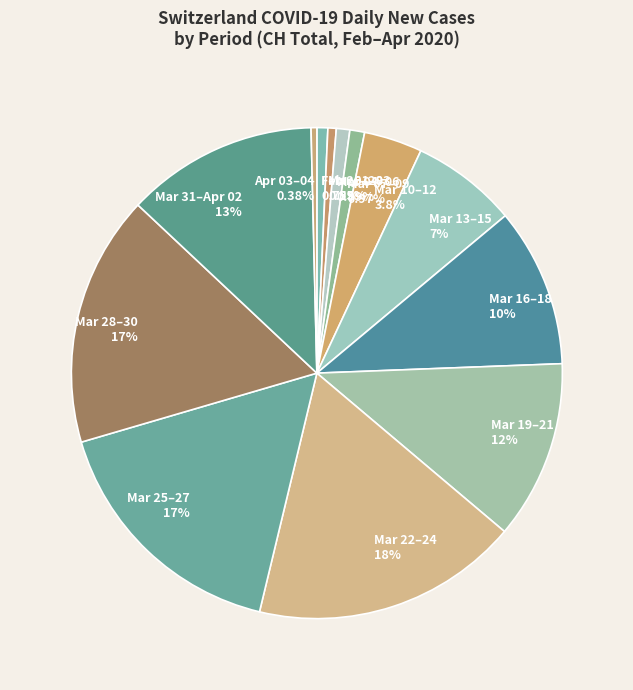

Is Mar 13–15 7% the majority of the pie?

No